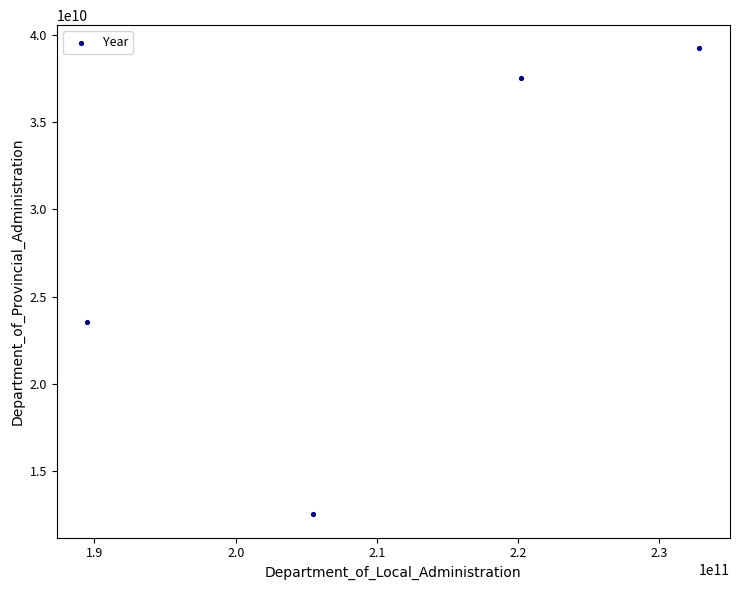

What is the range of X values (max minus min)?

43333454810